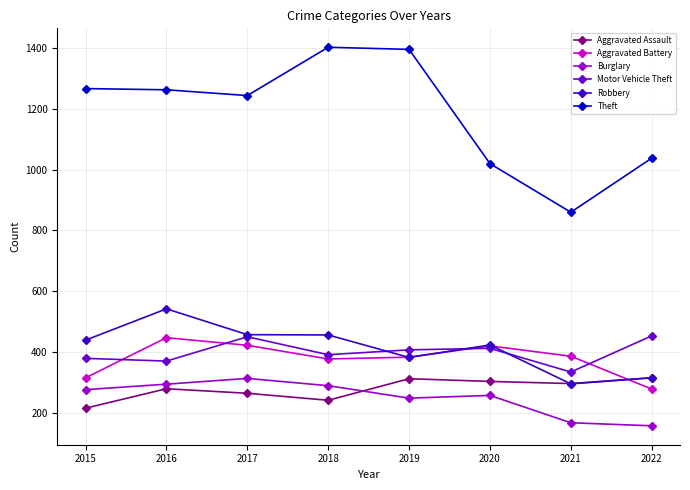

Which series has the largest range (max minus min)?

Theft